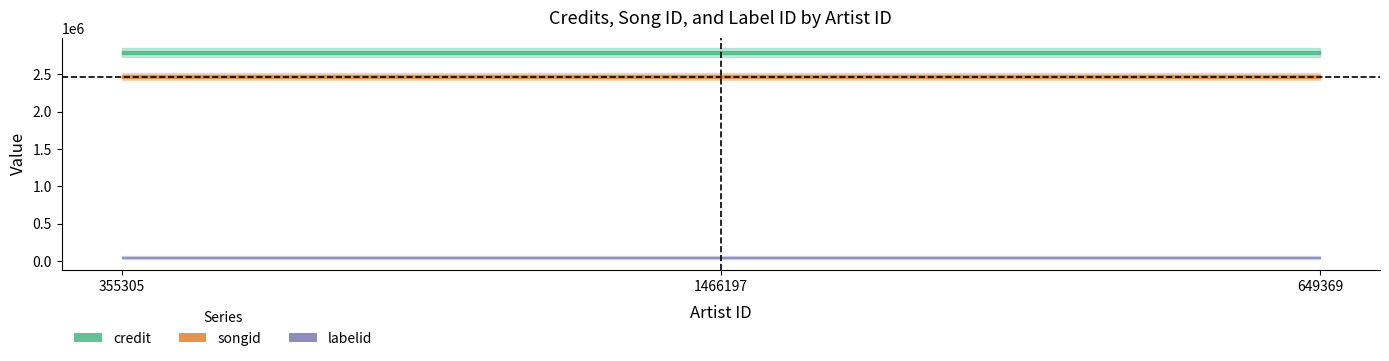

What value does the songid series have at 1466197?

2467168